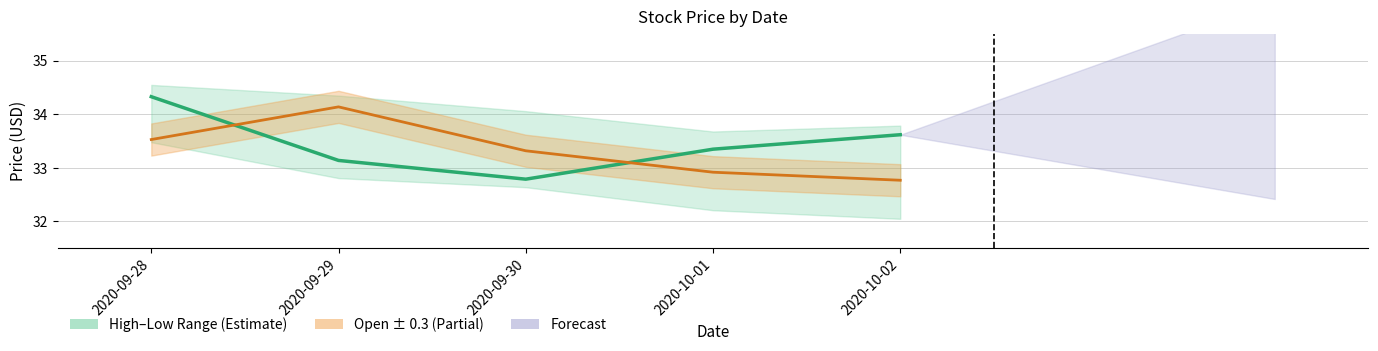

What position from the right is 2020-09-28?

5